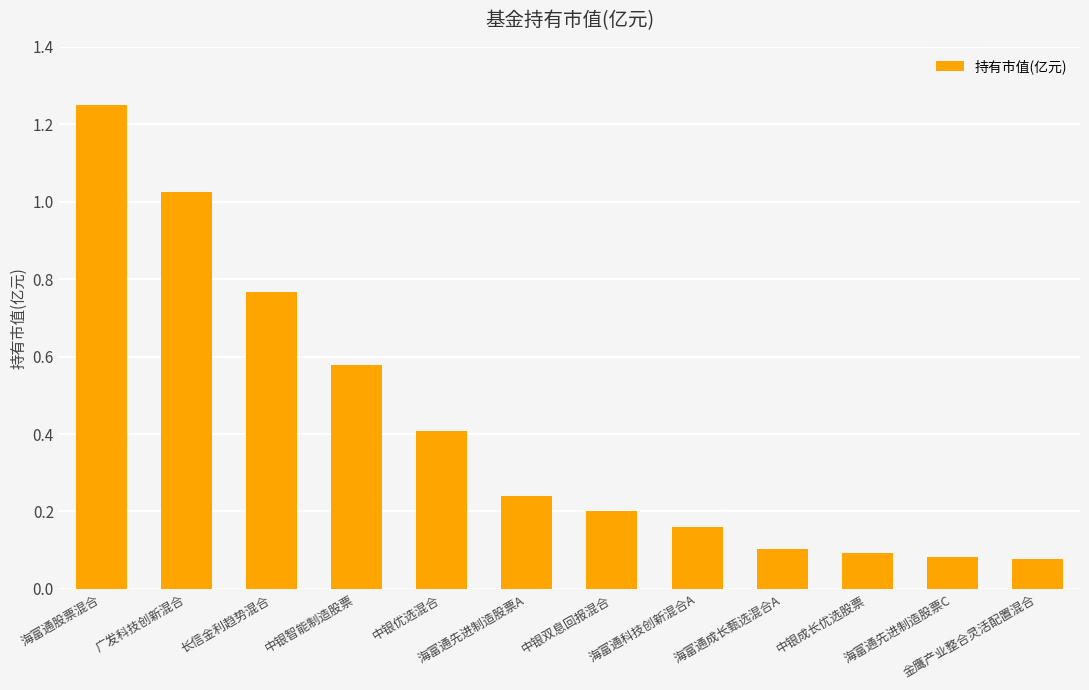

At which category does the chart reach its peak across all series?

海富通股票混合